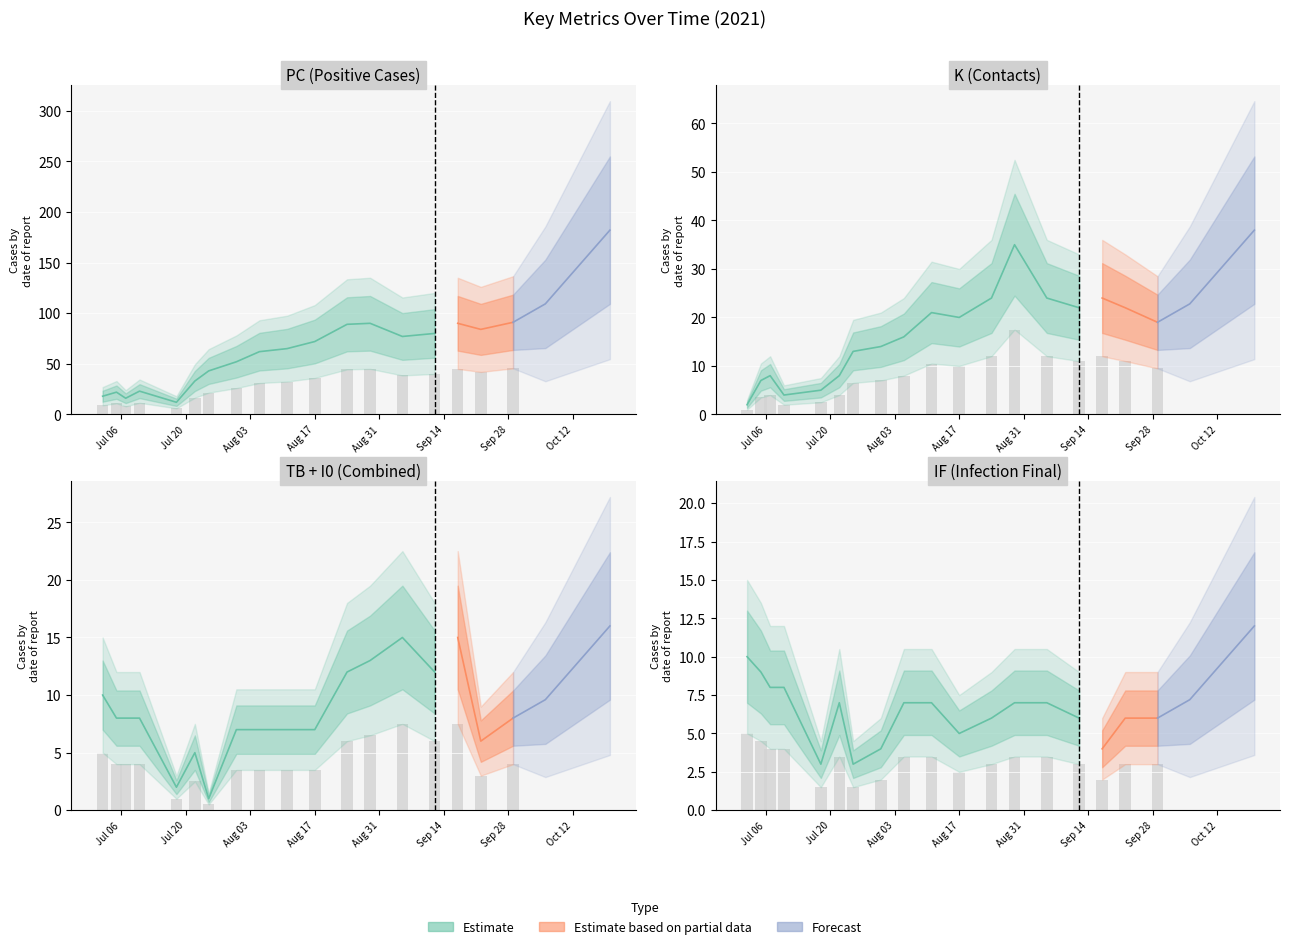

Does the chart contain any negative values?

No